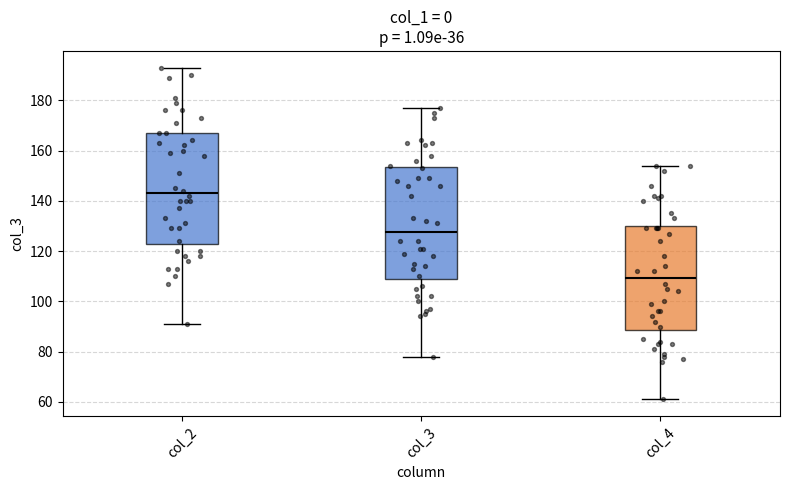

Which box has the lowest median line?

col_4